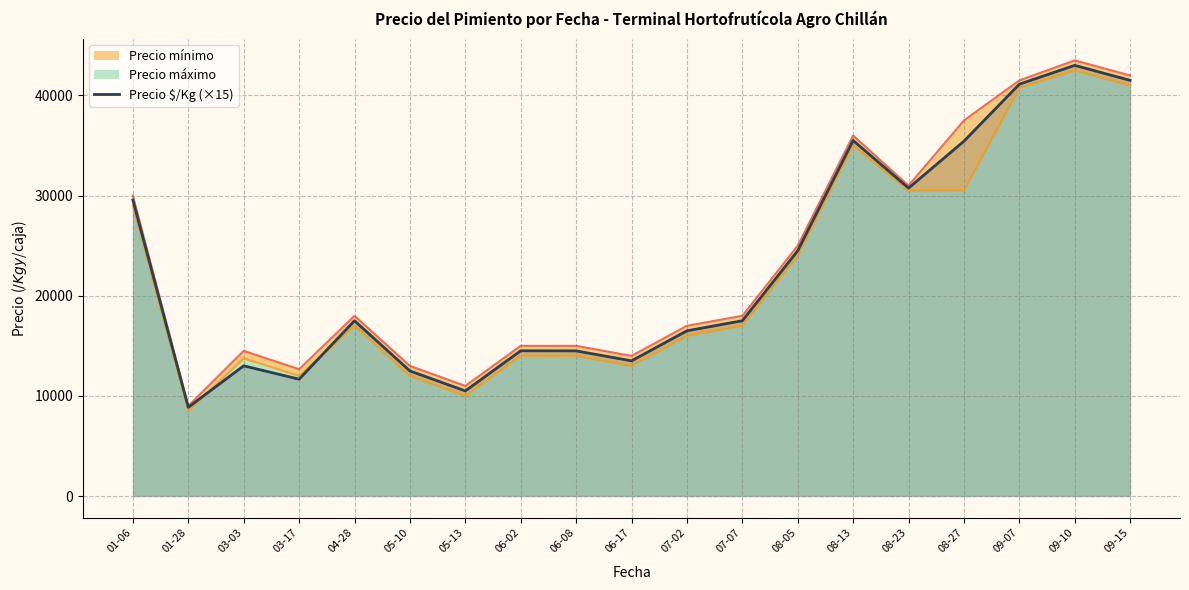

Approximately how many times larger is the value at 03-17 compared to 03-03?

0.9